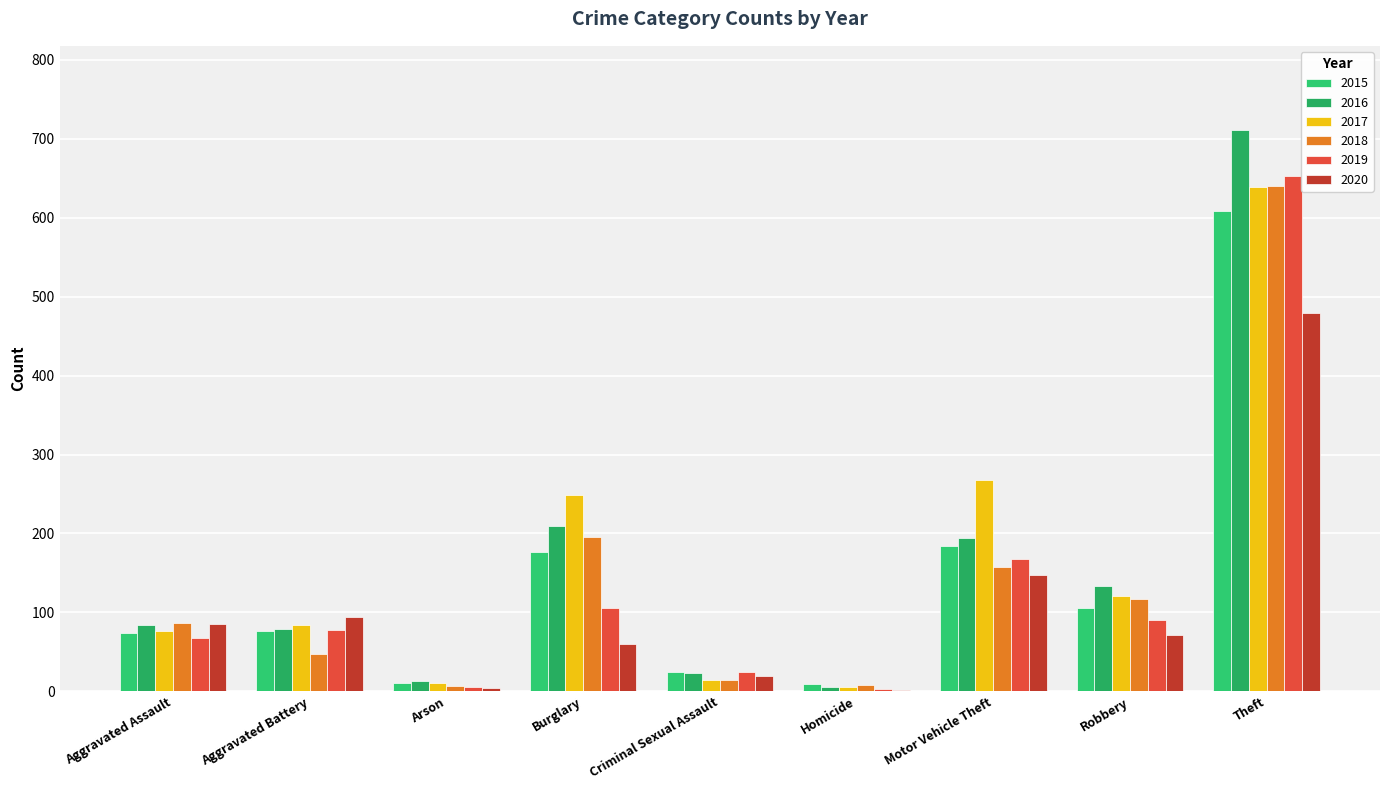

List the labels in order of 2020 value, largest first.

Theft, Motor Vehicle Theft, Aggravated Battery, Aggravated Assault, Robbery, Burglary, Criminal Sexual Assault, Arson, Homicide